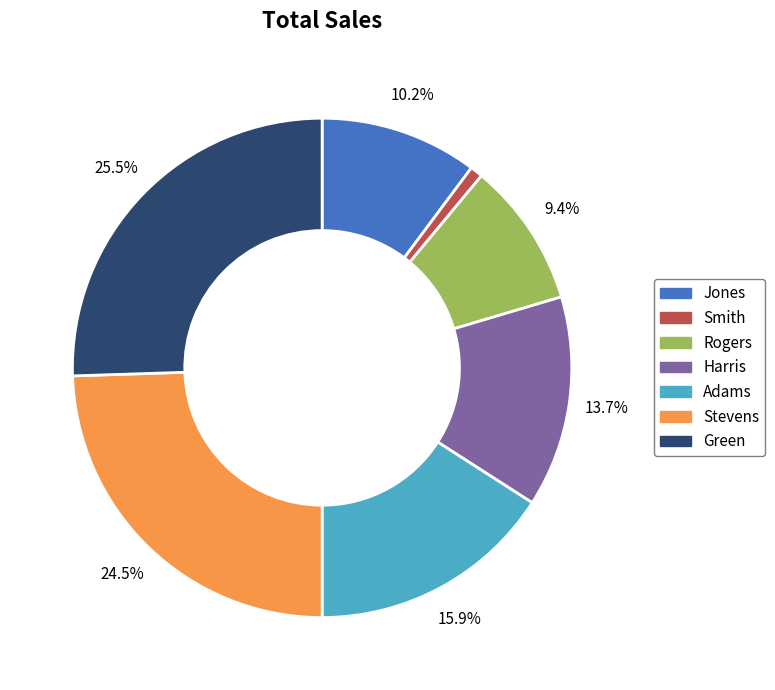

Which slice is the largest?

Green